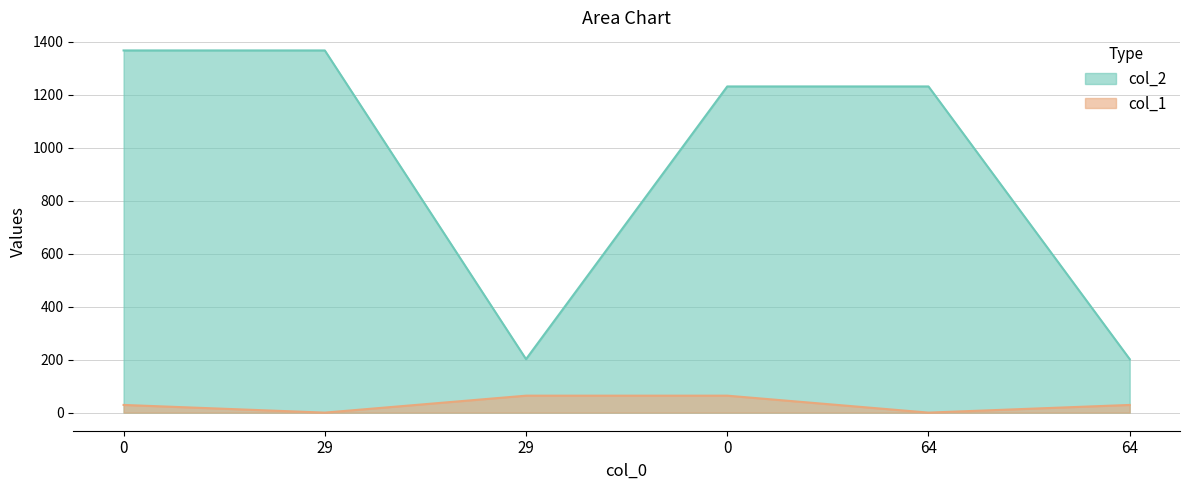

True or false: col_2 and col_1 intersect in this chart.

False